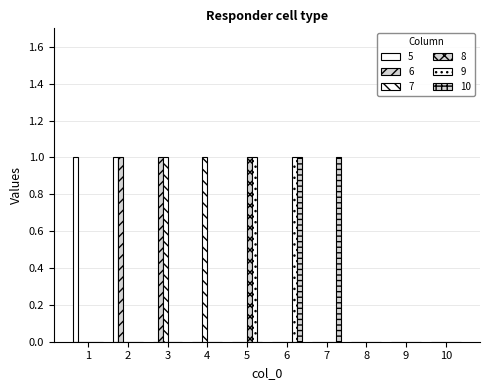

Reading right to left, what are all the values shown in this chart?

5: 10=0	9=0	8=0	7=0	6=0	5=0	4=0	3=0	2=1	1=1
6: 10=0	9=0	8=0	7=0	6=0	5=0	4=0	3=1	2=1	1=0
7: 10=0	9=0	8=0	7=0	6=0	5=0	4=1	3=1	2=0	1=0
8: 10=0	9=0	8=0	7=0	6=0	5=1	4=0	3=0	2=0	1=0
9: 10=0	9=0	8=0	7=0	6=1	5=1	4=0	3=0	2=0	1=0
10: 10=0	9=0	8=0	7=1	6=1	5=0	4=0	3=0	2=0	1=0